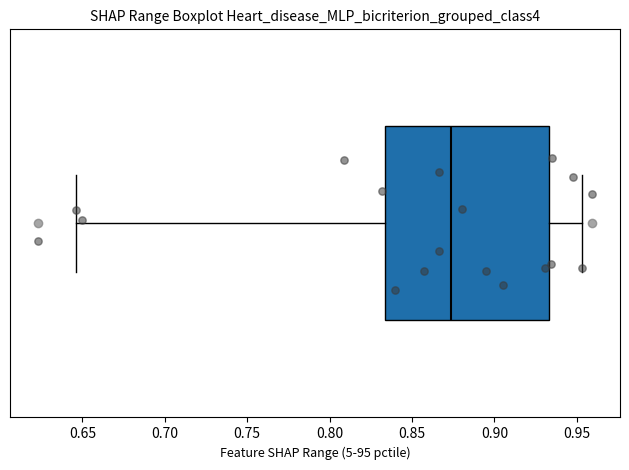

Read this box plot against the x-axis: the position of the median line, the range covered by the box, and the ends of both whiskers. The values are not printed on the chart, so give them approximately, as read against the axis.

median 0.875, box 0.835 to 0.935, whiskers 0.645 to 0.955